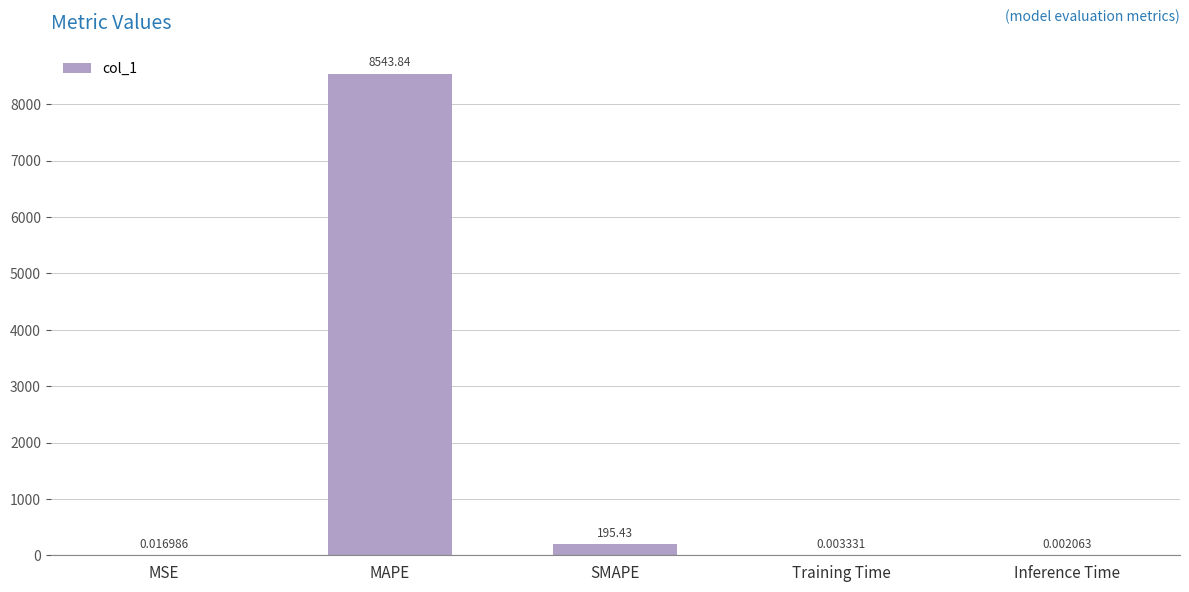

What is the sum of the values at Inference Time and MAPE?

8543.8